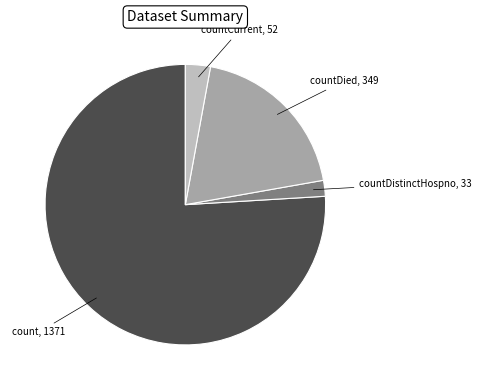

Is there a majority slice in this chart?

Yes